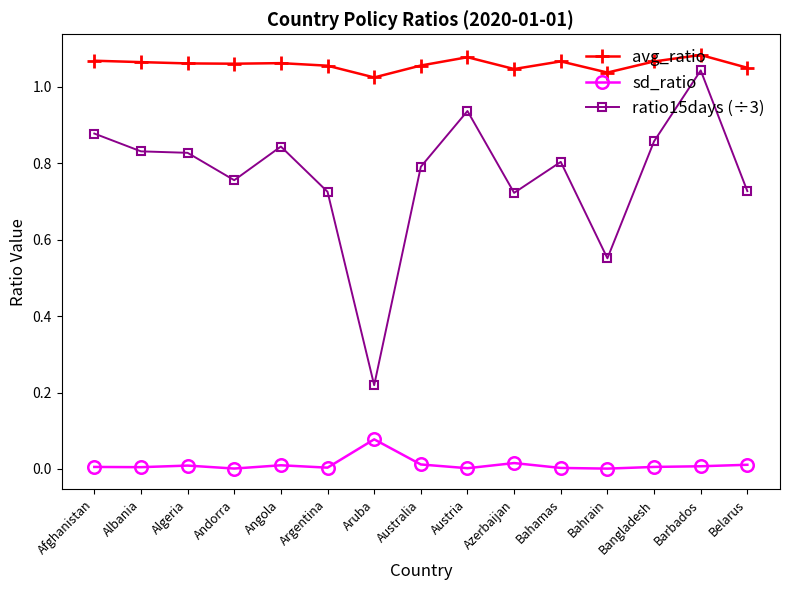

How many distinct data groups are displayed?

3